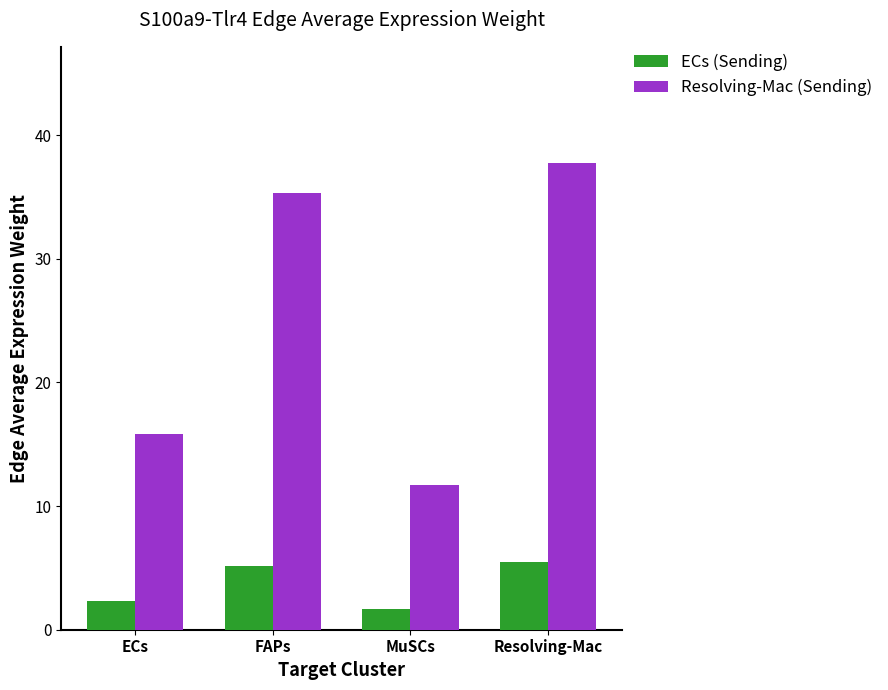

At which category is the sum across all series the highest?

Resolving-Mac